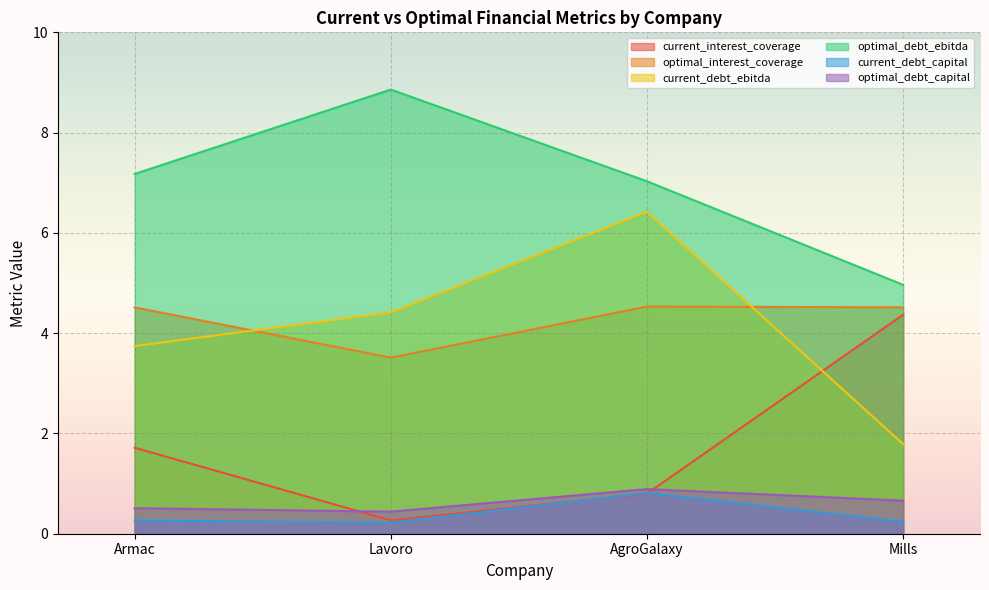

In optimal_debt_capital, how many points are lower than both neighbors (excluding endpoints)?

1